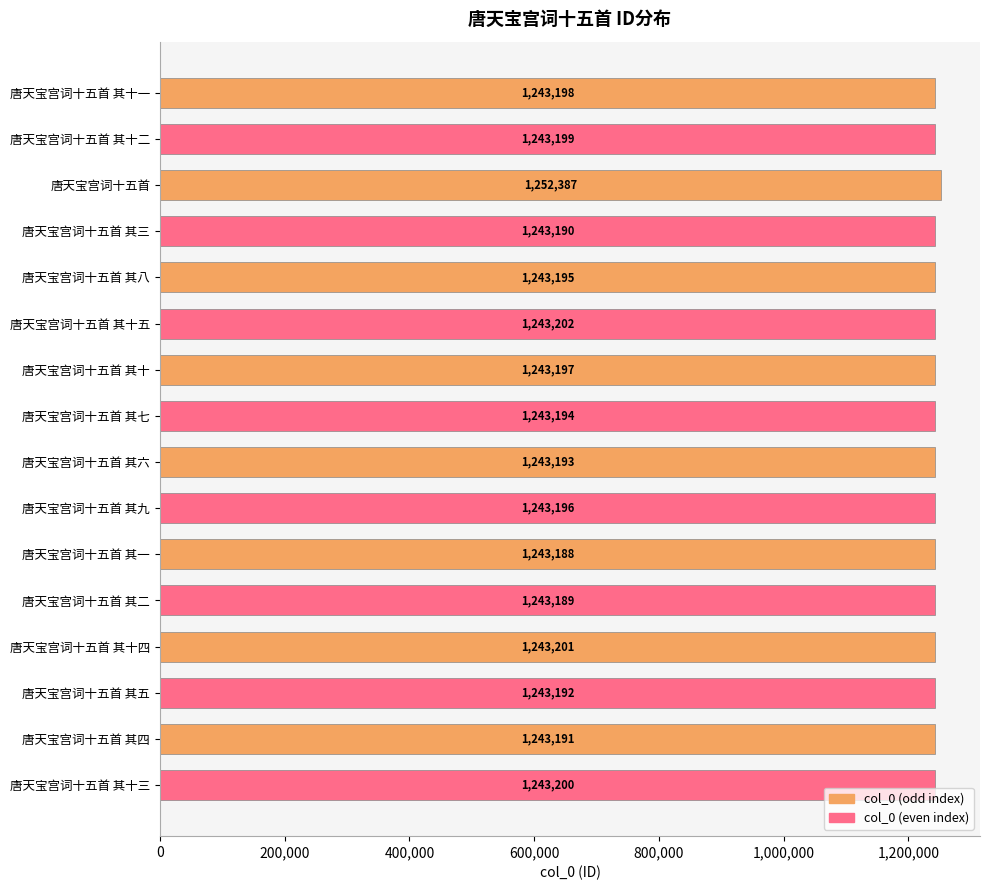

Which label corresponds to the largest value in the chart?

唐天宝宫词十五首